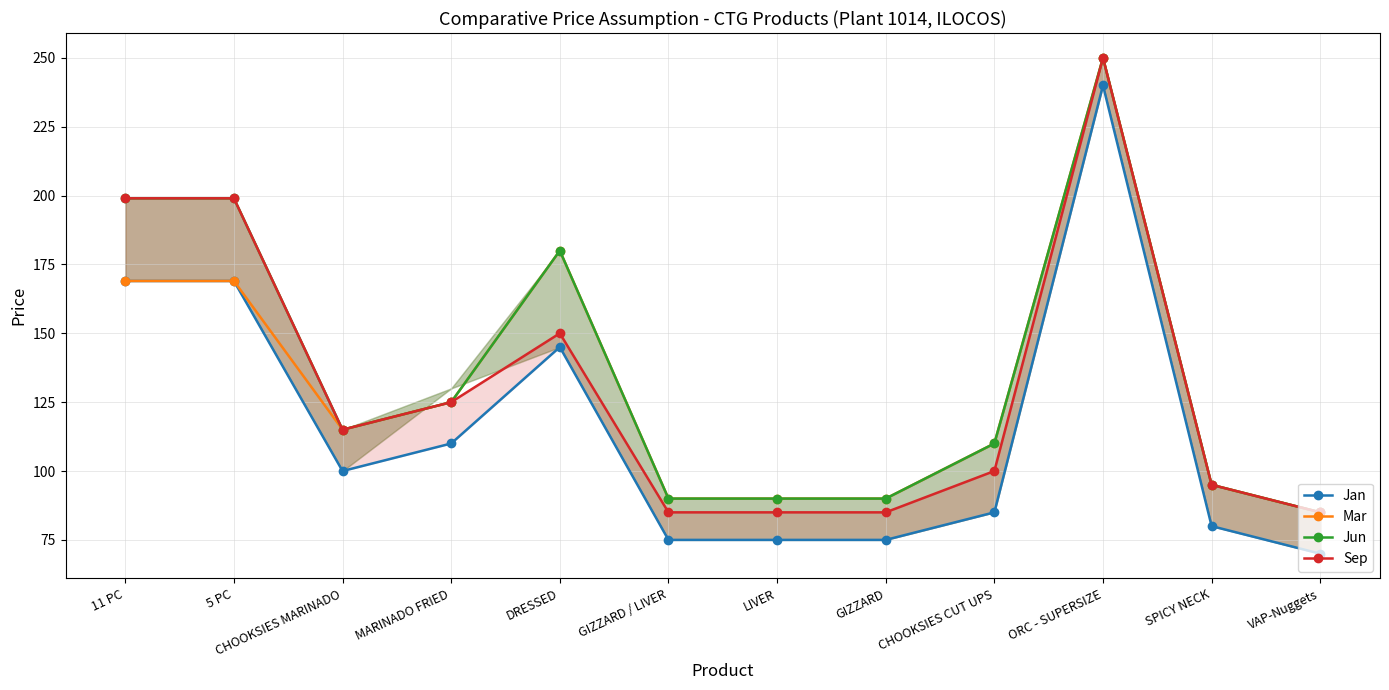

What is the sum of all Jan values?

1393